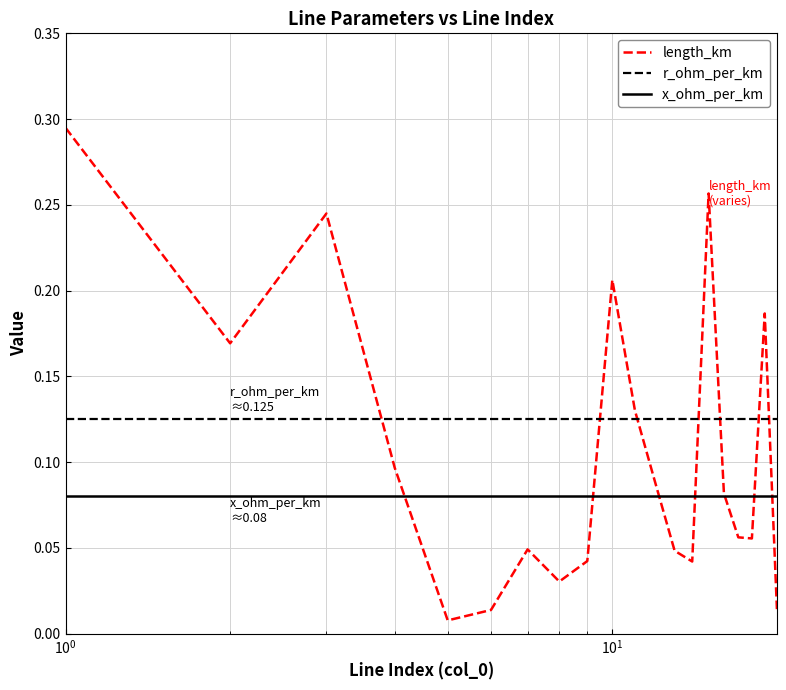

How many series are shown in this chart?

3